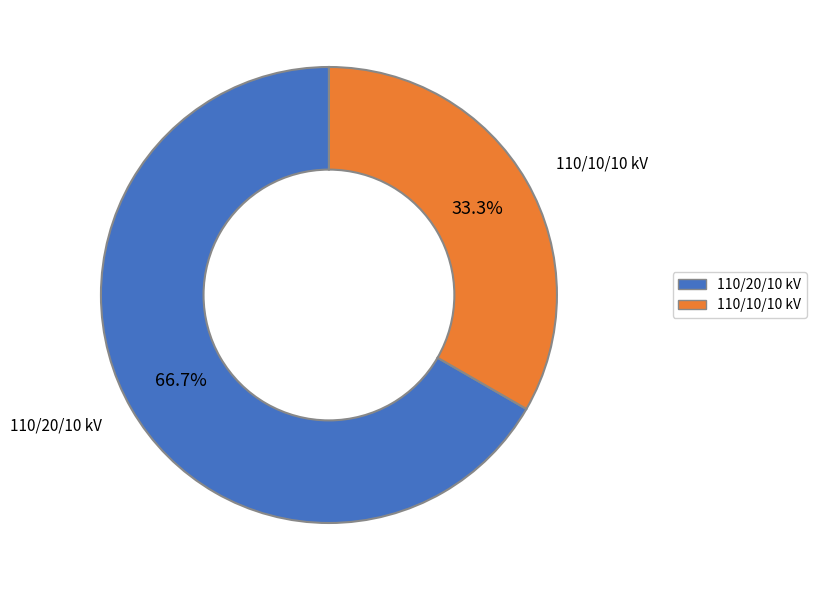

What is the ratio of the value at 110/20/10 kV to the value at 110/10/10 kV?

2.0